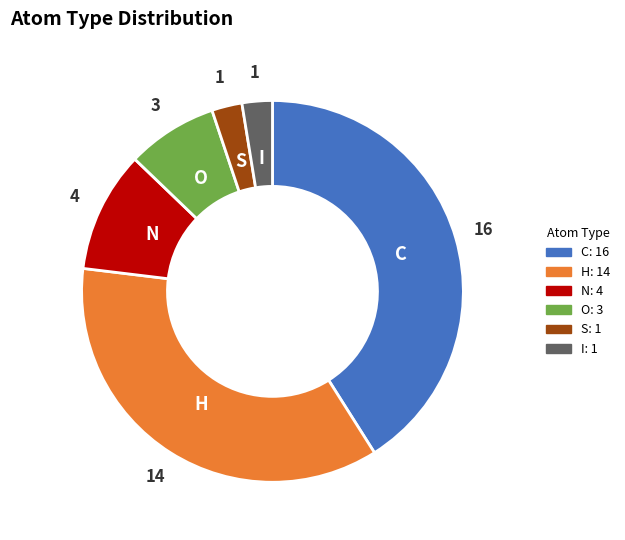

What is the largest slice in the pie chart?

C